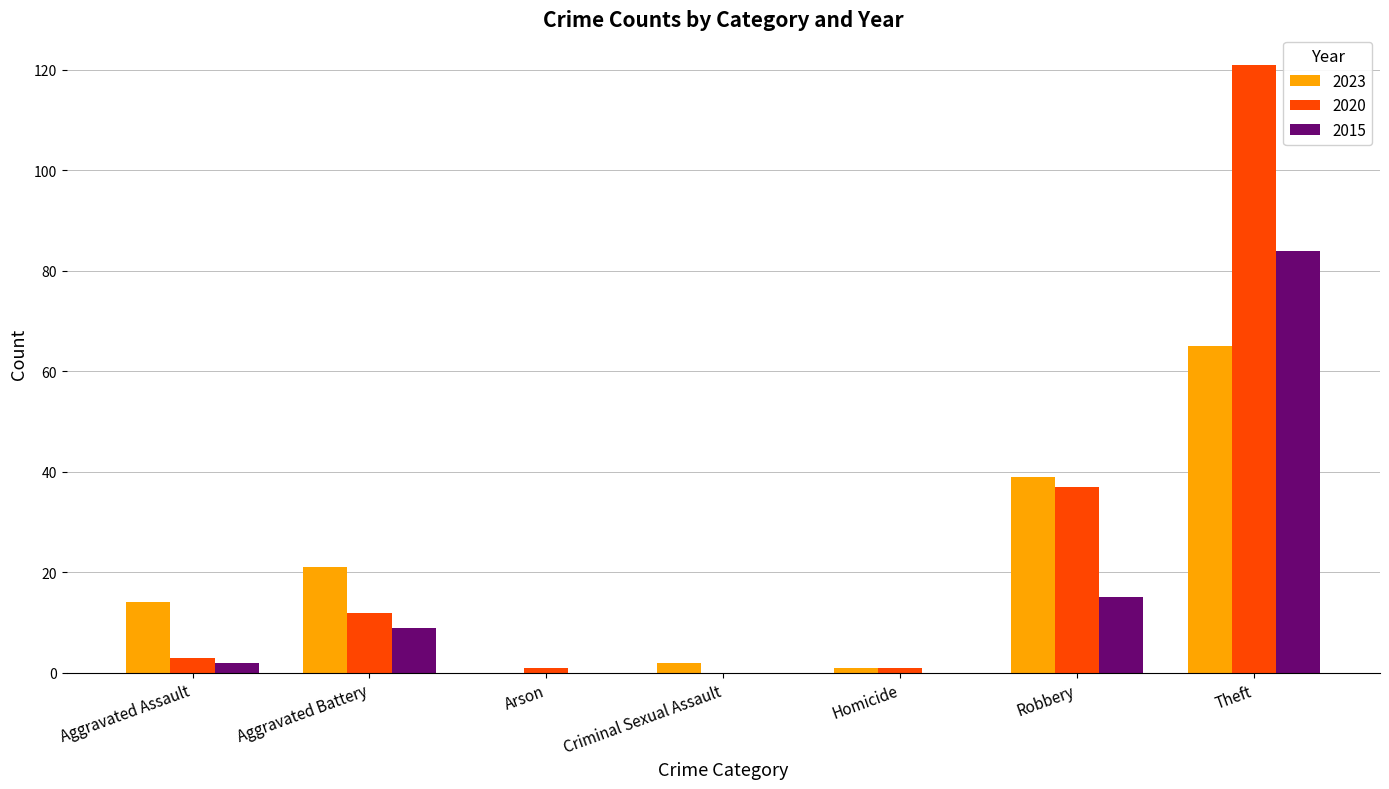

At which label is 2023 closest to 32?

Robbery